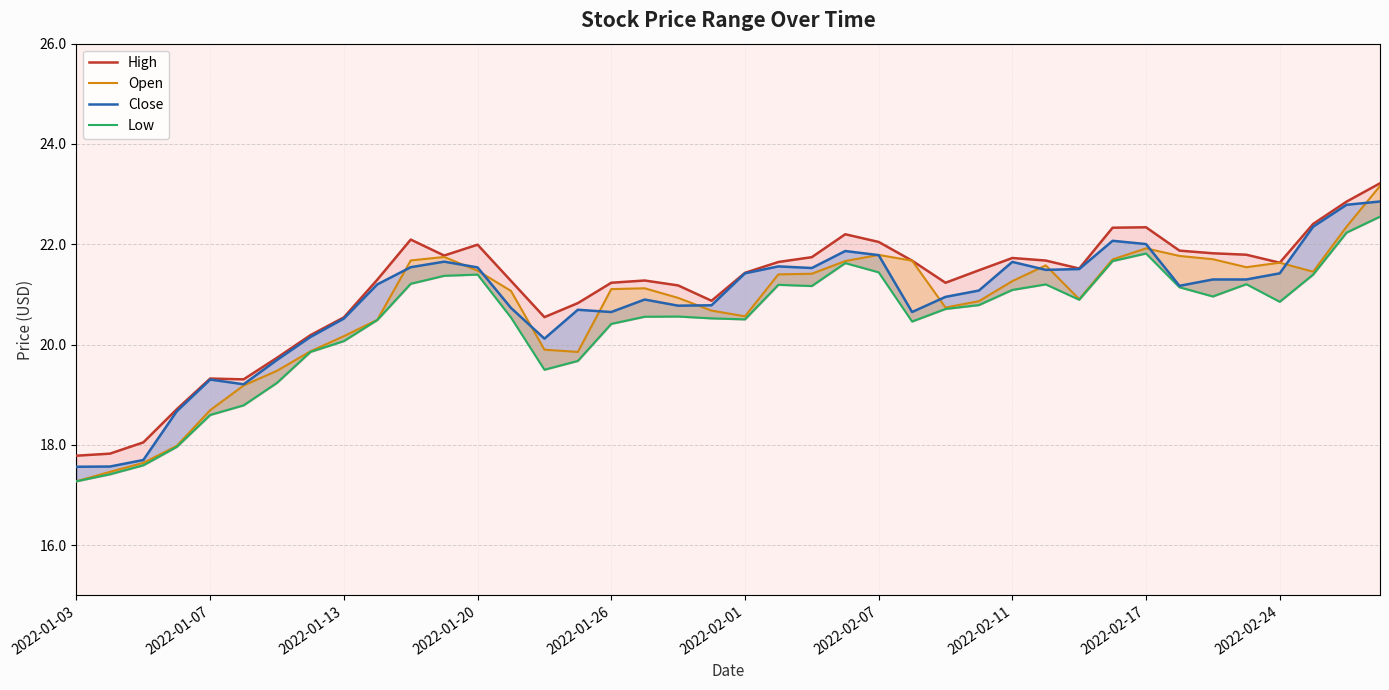

Which series ends up on top after the final intersection of Open and Close?

Open